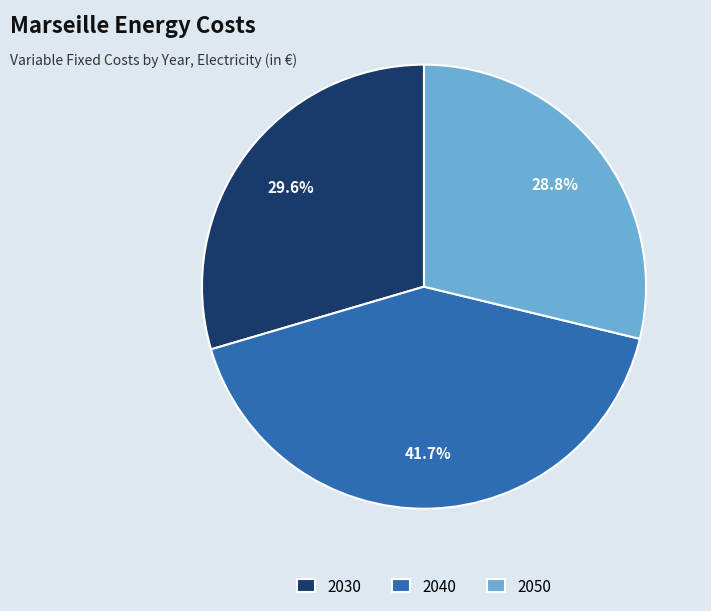

How many segments does this pie chart have?

3